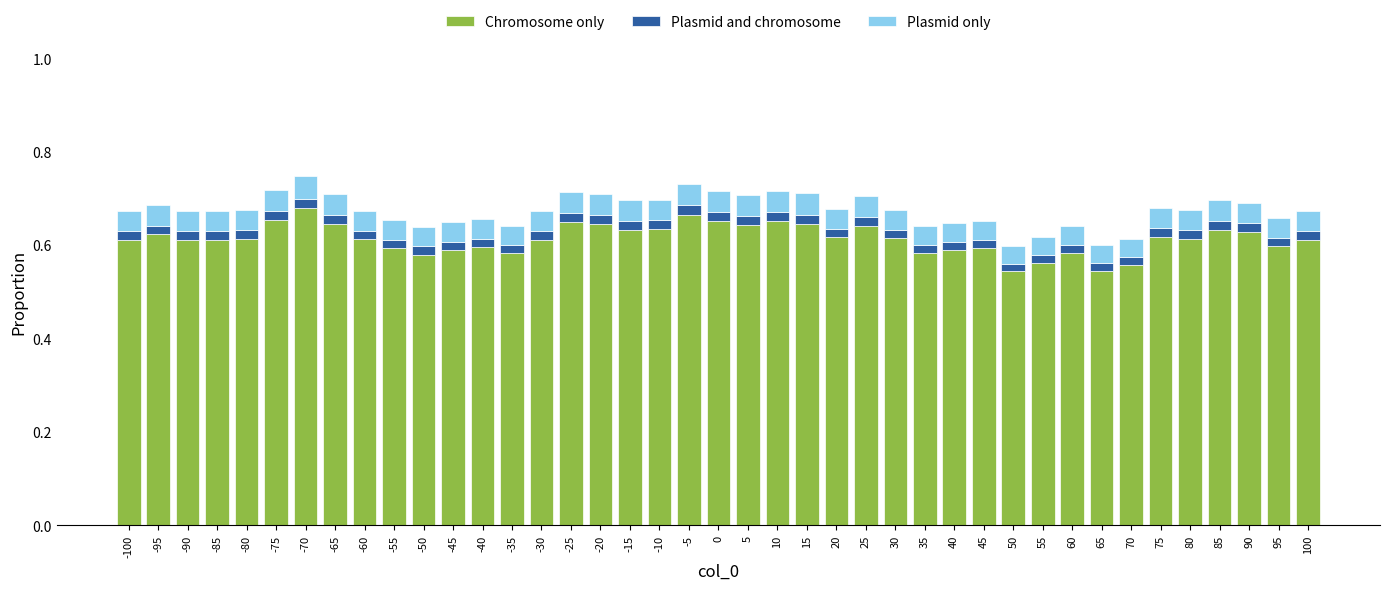

The value of Chromosome only at -10 is 0.2. True or false?

False